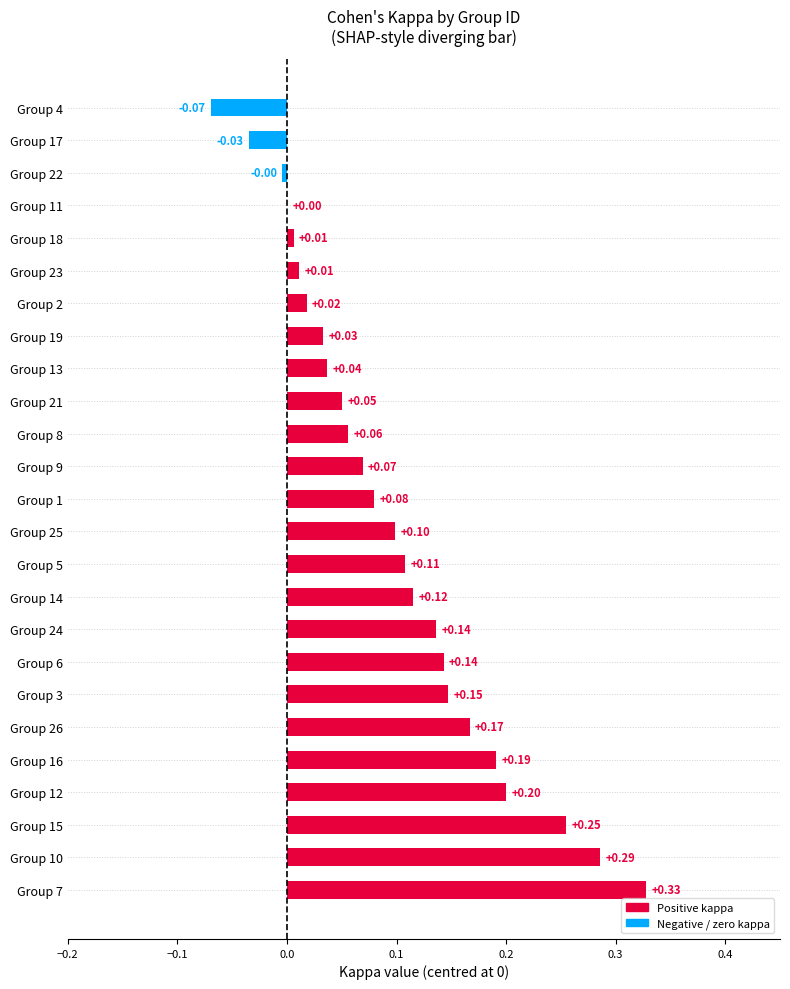

Between Group 2 and Group 19, which is larger?

Group 19